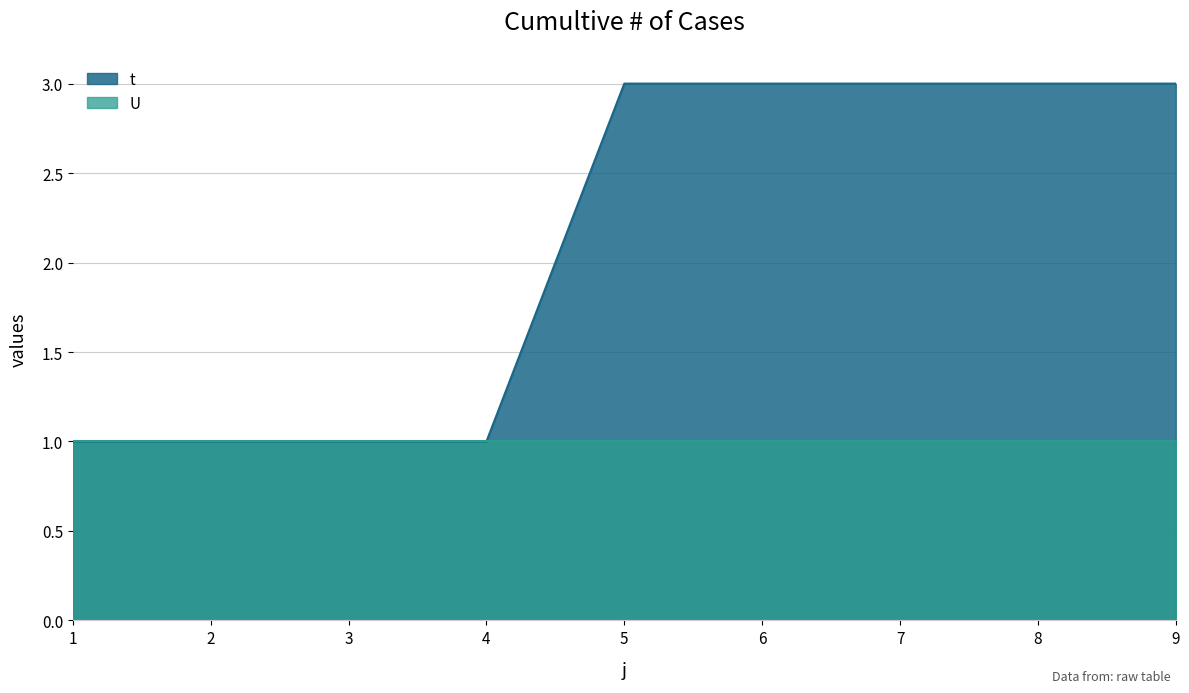

What is the change in value from 1 to 7?

+2